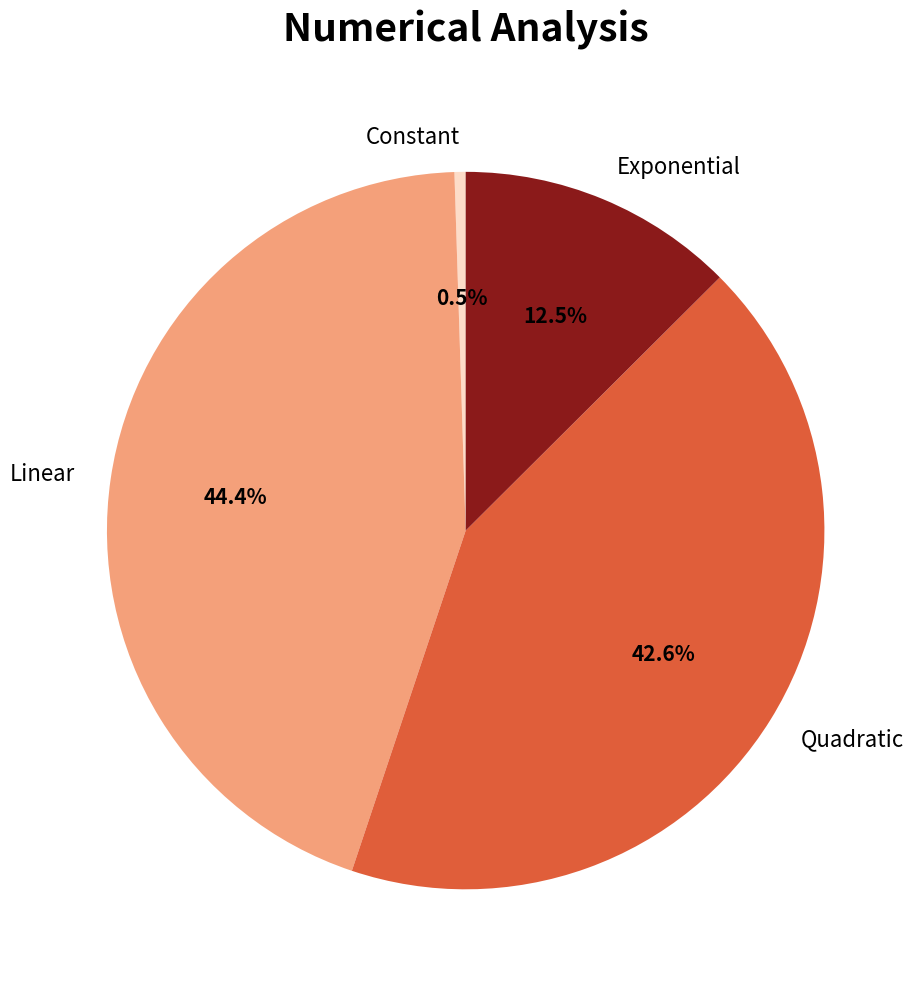

Is there any slice that represents more than half of the pie?

No